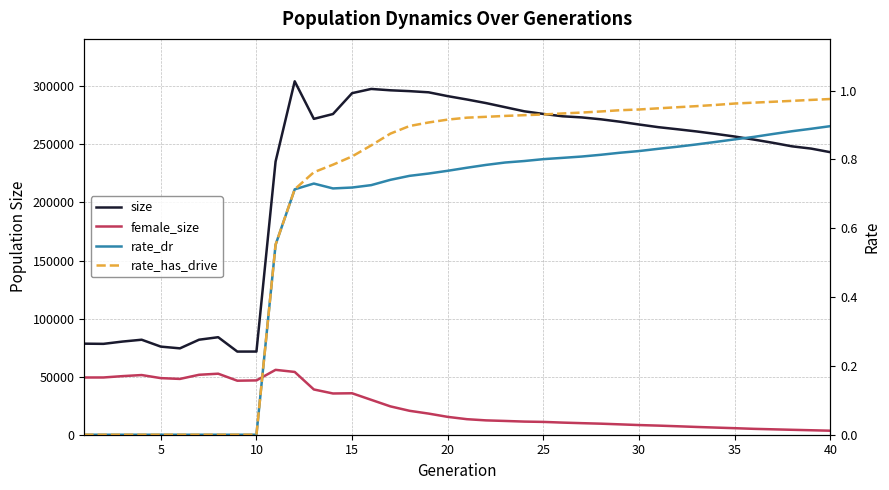

How many distinct data groups are displayed?

4